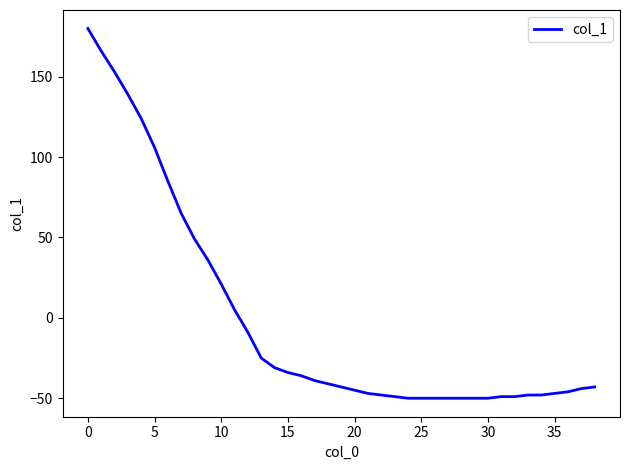

What is the greatest value displayed?

180